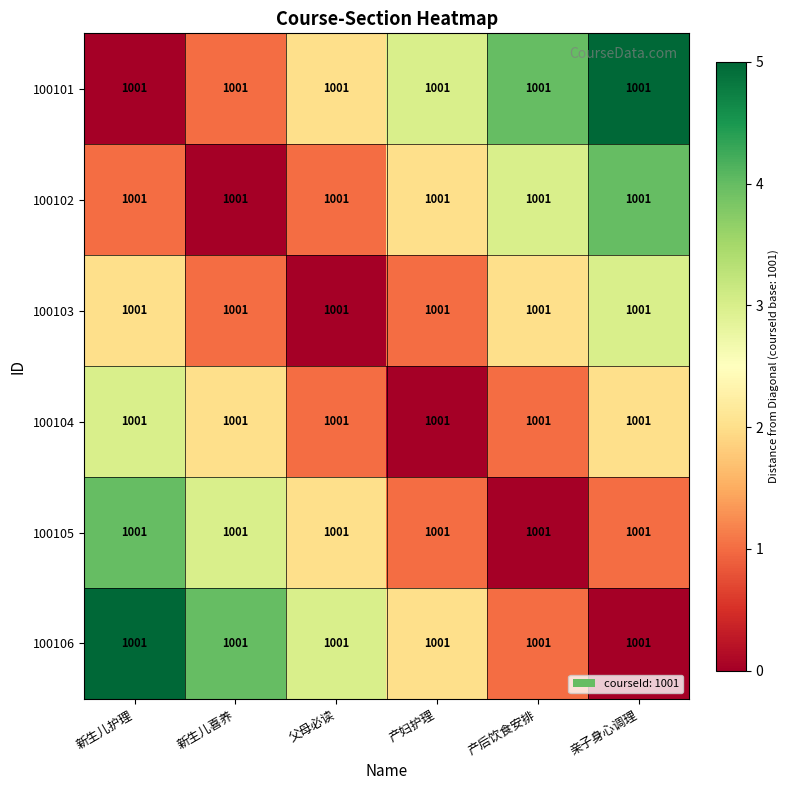

Between 新生儿护理 and 父母必读, which is larger?

父母必读